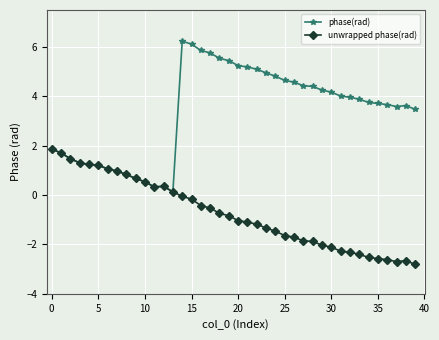

List the series in order of their peak value, highest first.

phase(rad), unwrapped phase(rad)